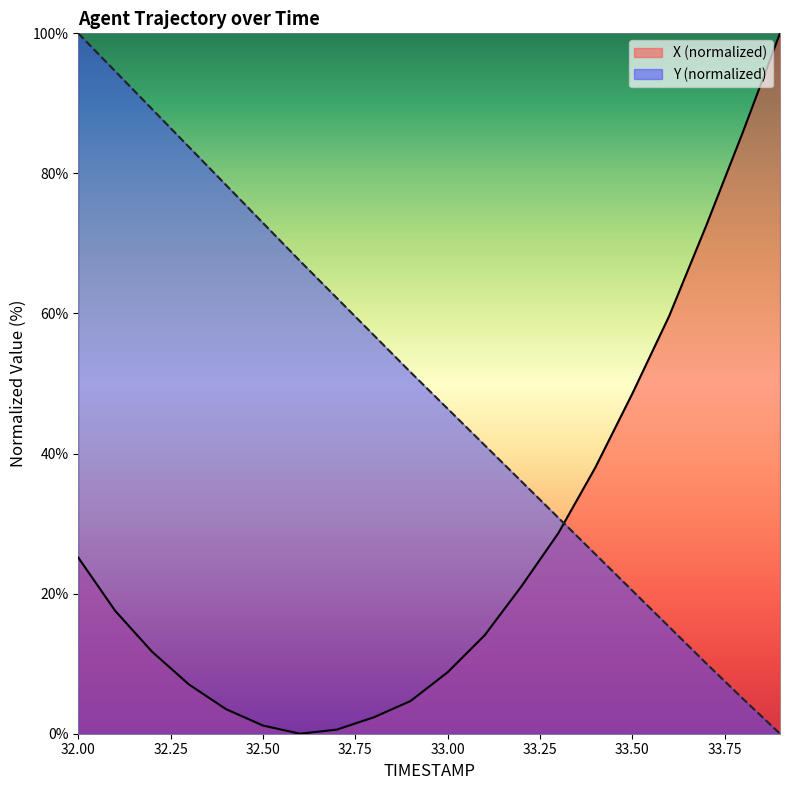

How many data points in Y are less than 51?

10